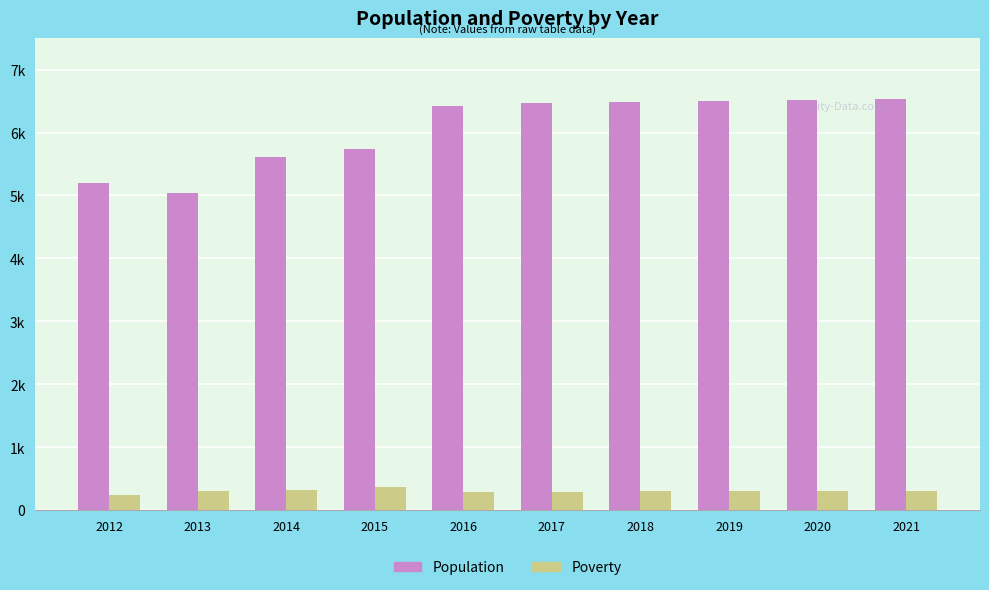

Which series has the widest spread of values?

Population